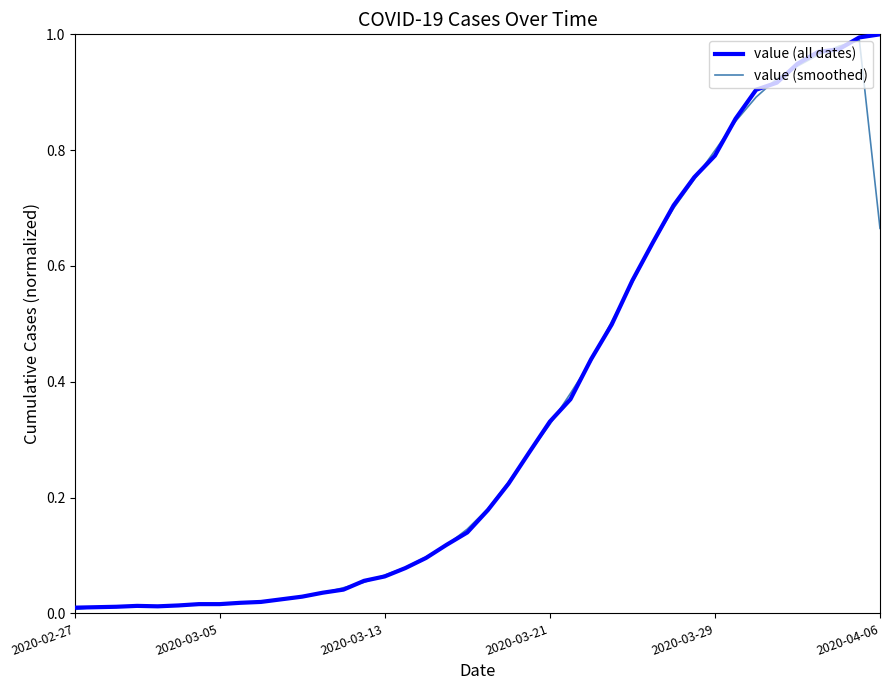

At how many categories does at least one series exceed 0?

40